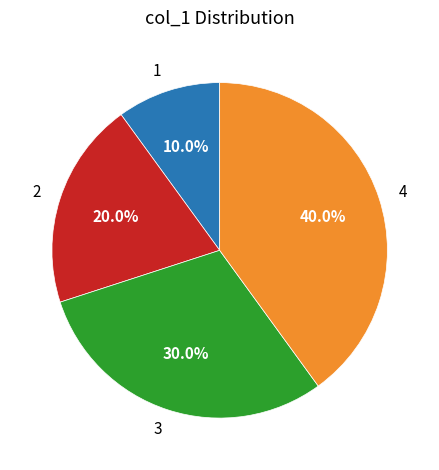

Does any single category account for the majority?

No